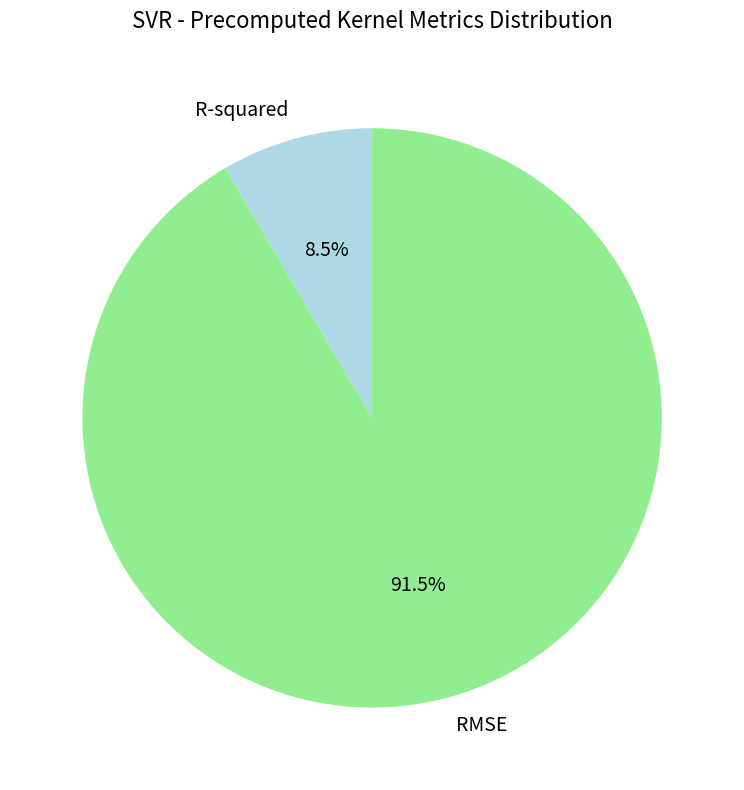

Does any single category account for the majority?

Yes